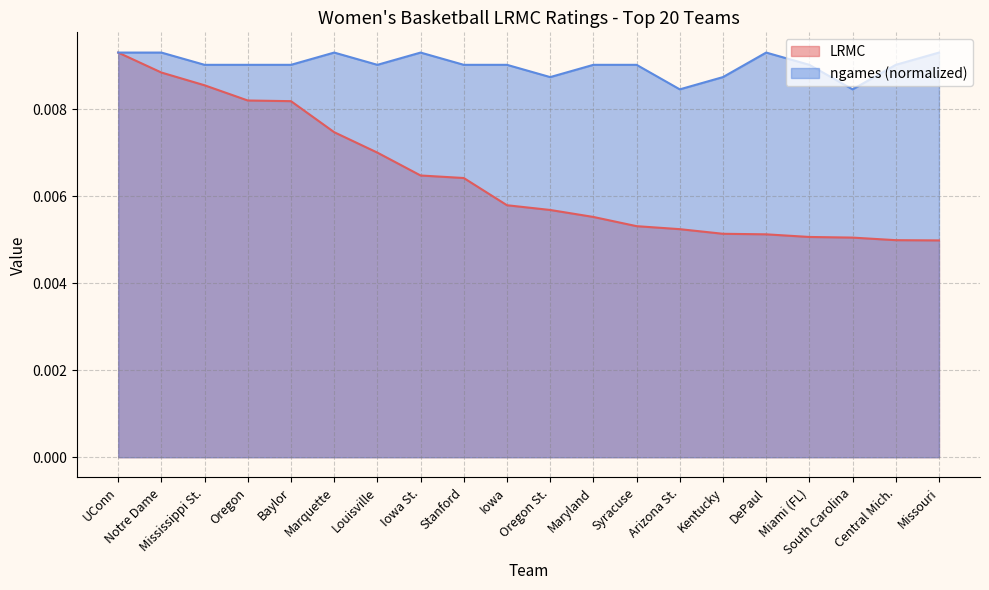

Rank the series by their average value, from lowest to highest.

LRMC, ngames (normalized)